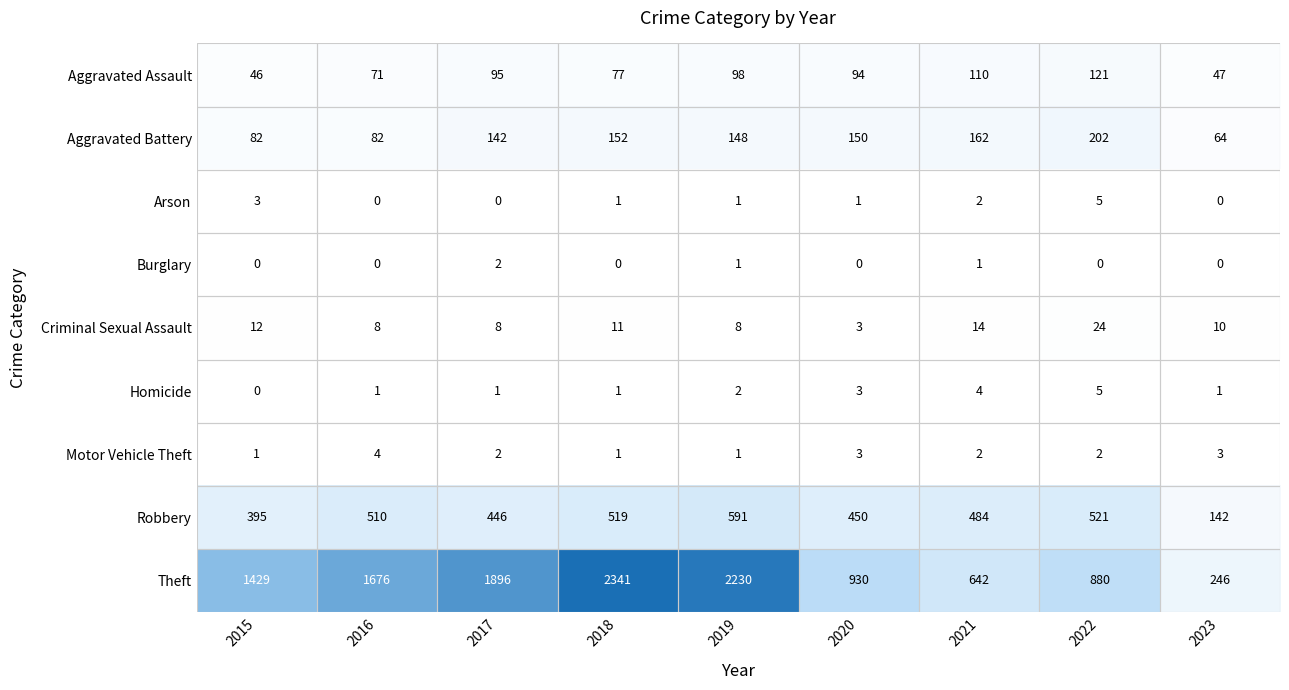

At which label does Criminal Sexual Assault reach its peak?

2022